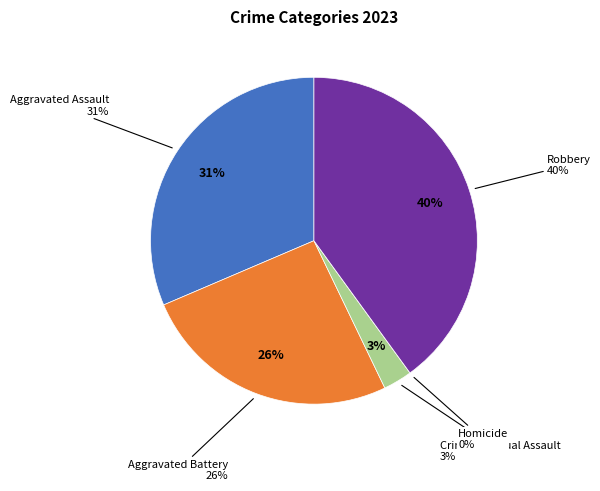

Does Homicide account for over 50% of the chart?

No